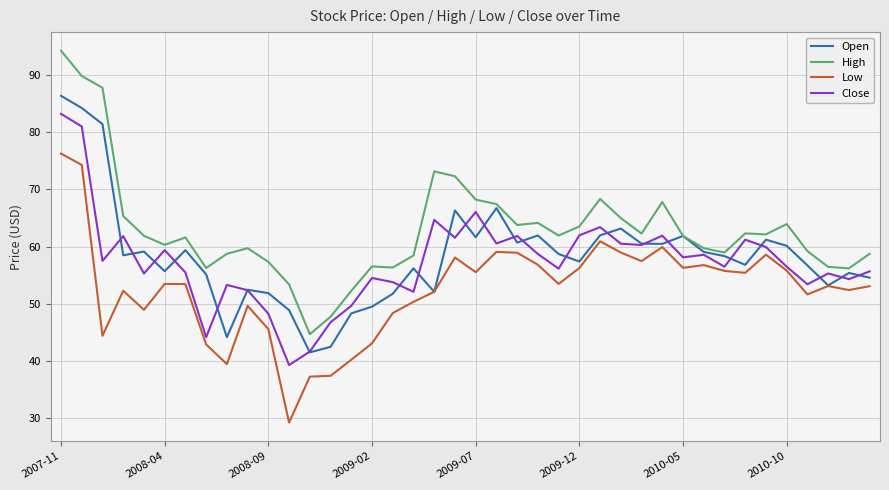

True or false: High and Low intersect in this chart.

False